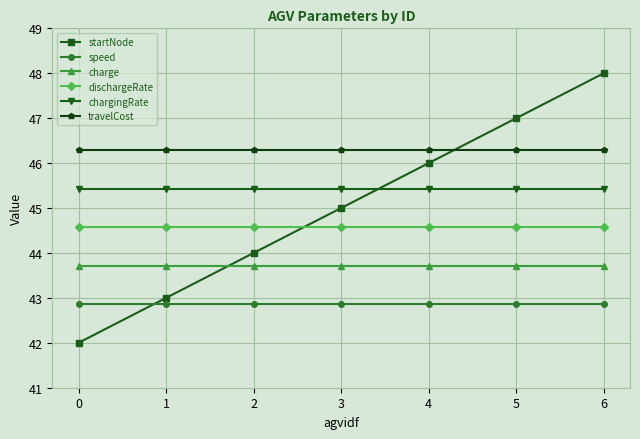

True or false: chargingRate has a value of 45.4 at 2.

True